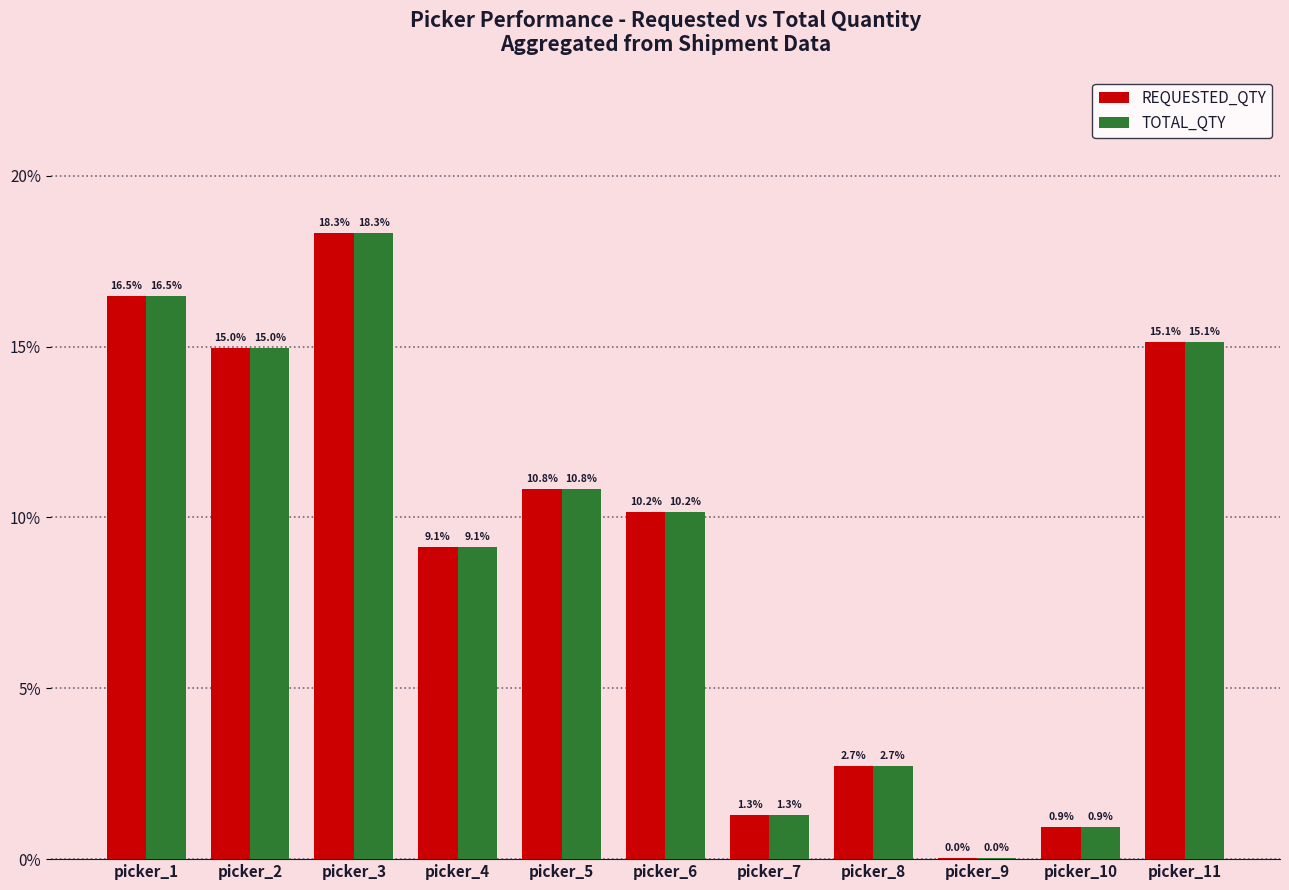

What is the greatest value displayed?

18.3